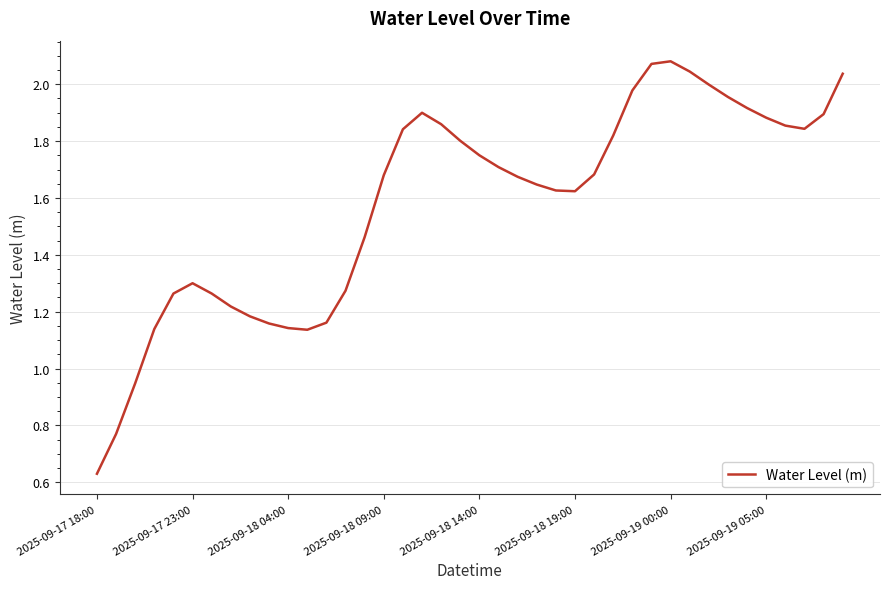

What is the greatest value displayed?

2.1